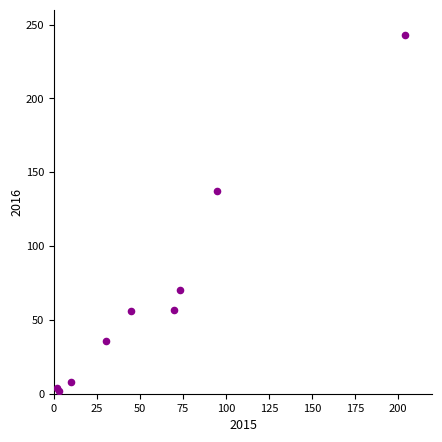

What Y value in the scatter plot is closest to 122?

137